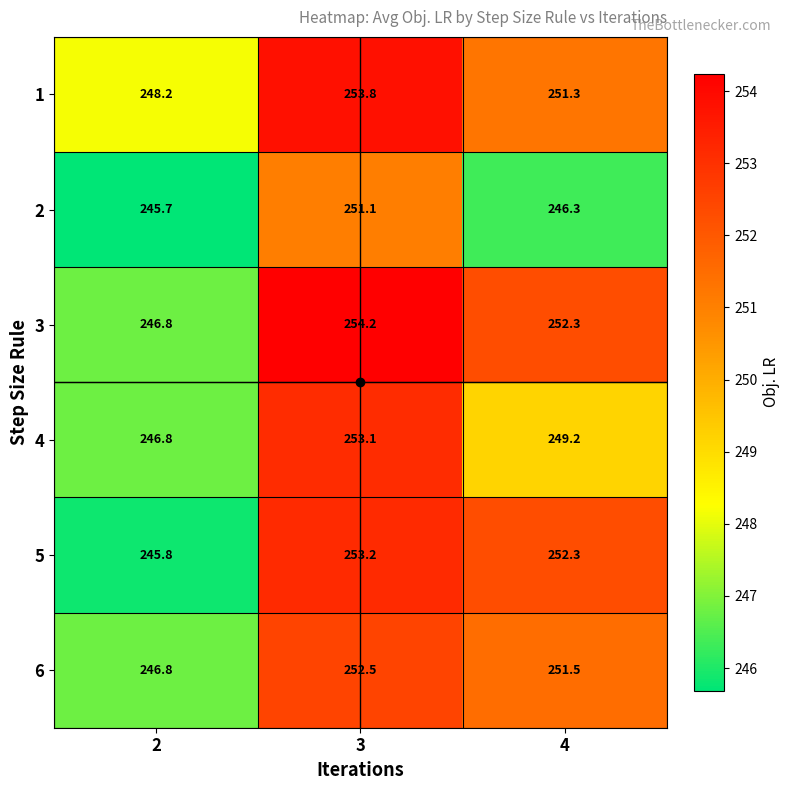

What is the maximum value for 3?

254.2